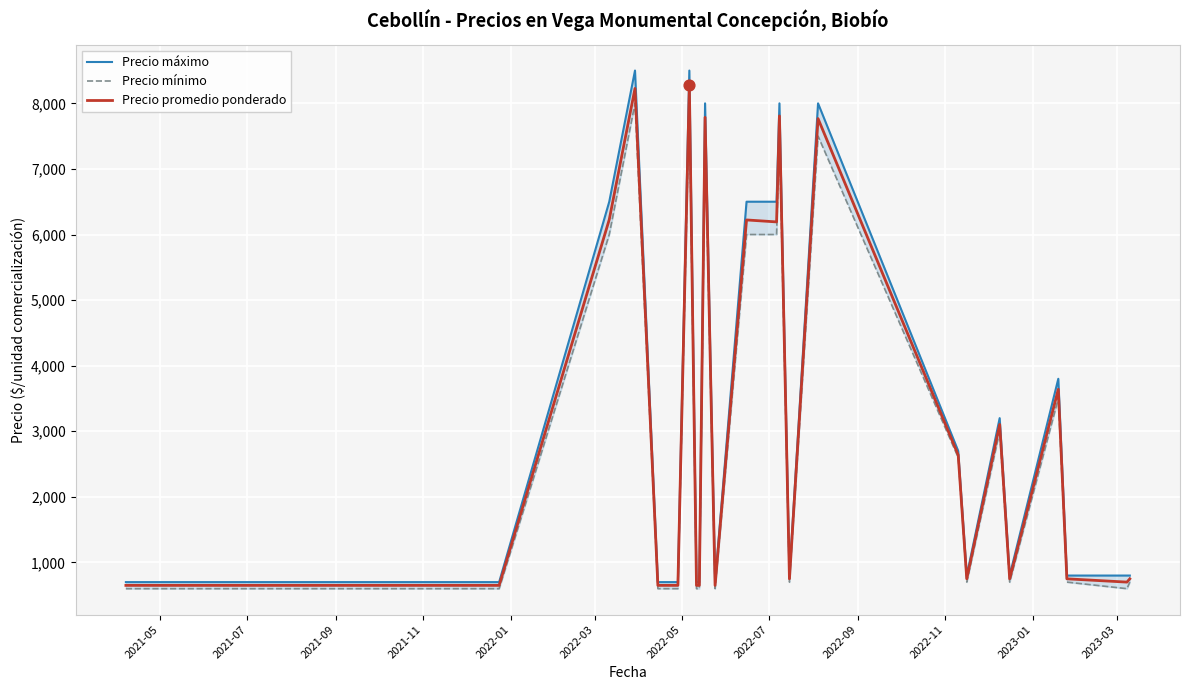

What are all the series names shown in the legend?

Precio máximo, Precio mínimo, Precio promedio ponderado